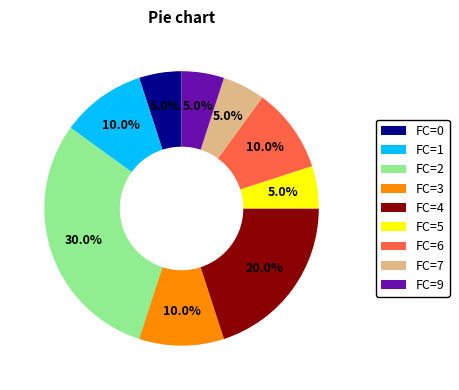

Which slice is the largest?

FC=2